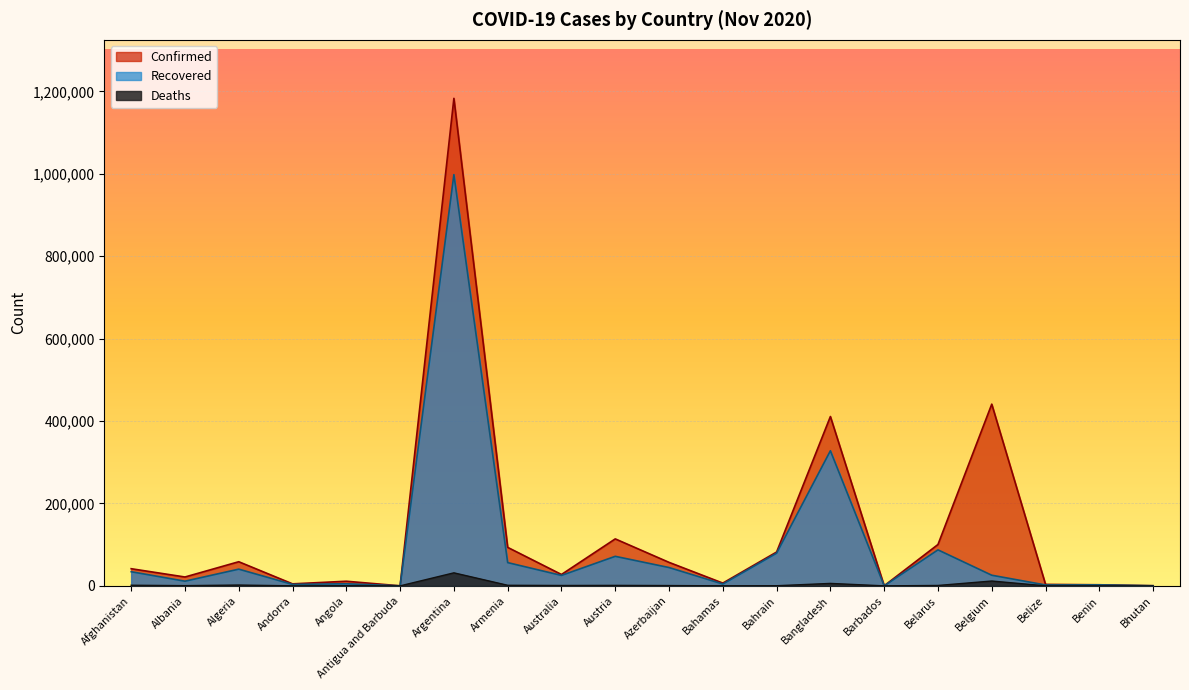

What is the highest value of the Deaths series?

31623